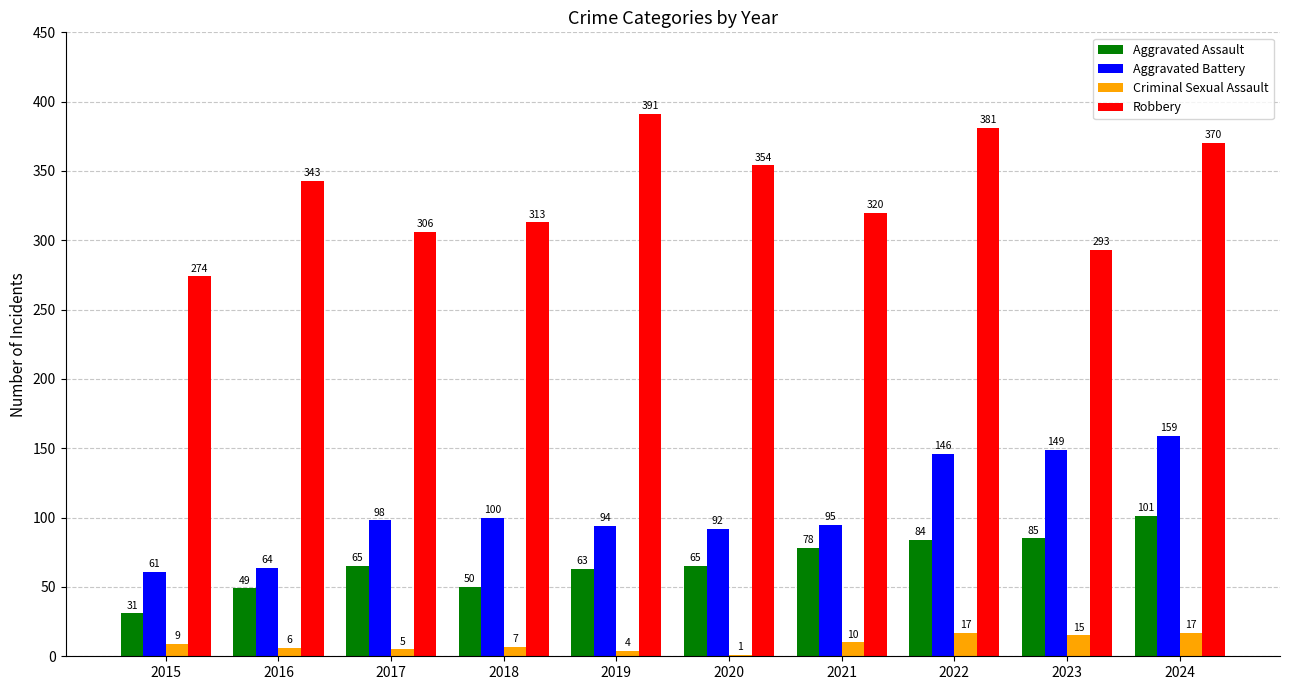

The value of Aggravated Assault at 2016 is 12. True or false?

False